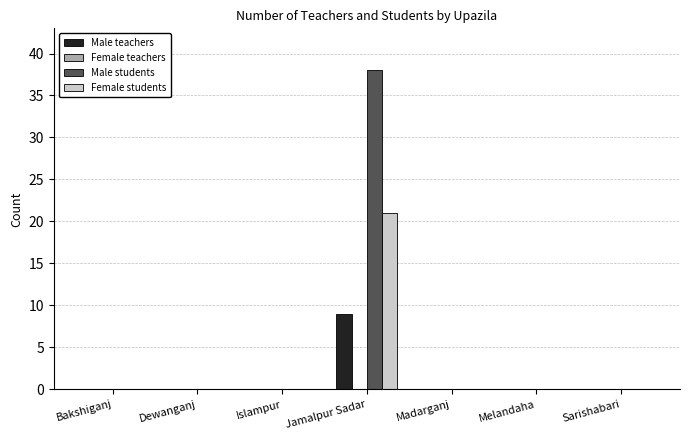

At which category is the sum across all series the highest?

Jamalpur Sadar